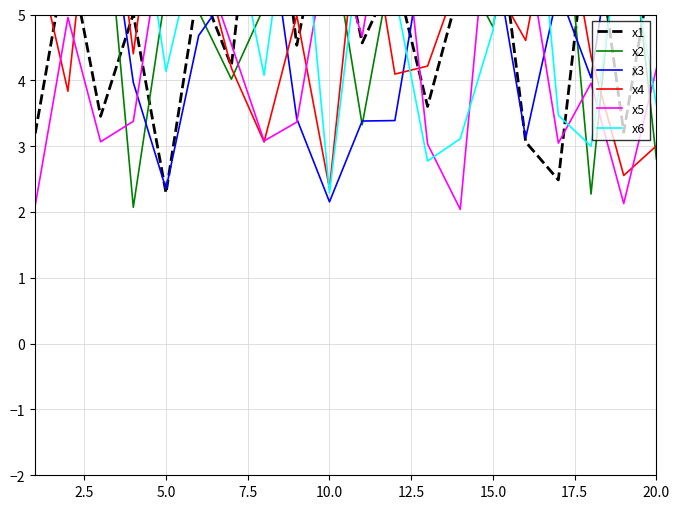

What is the spread (max minus min) of values at 5.0?

5.8